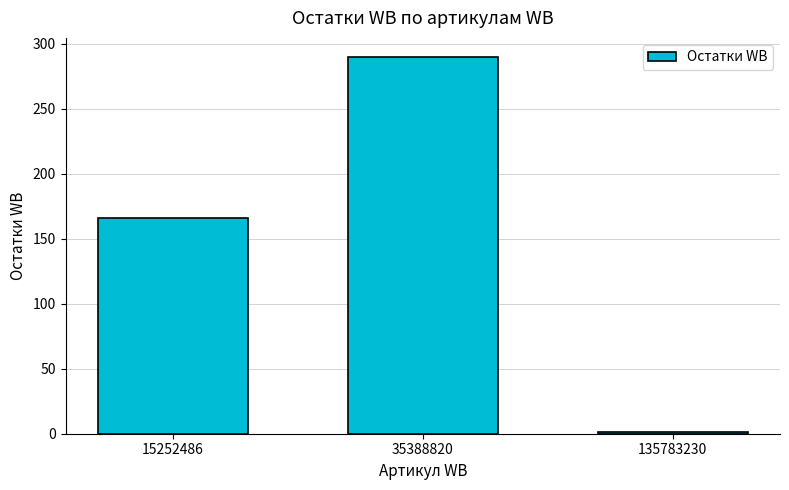

Which category has the highest value across all series?

35388820